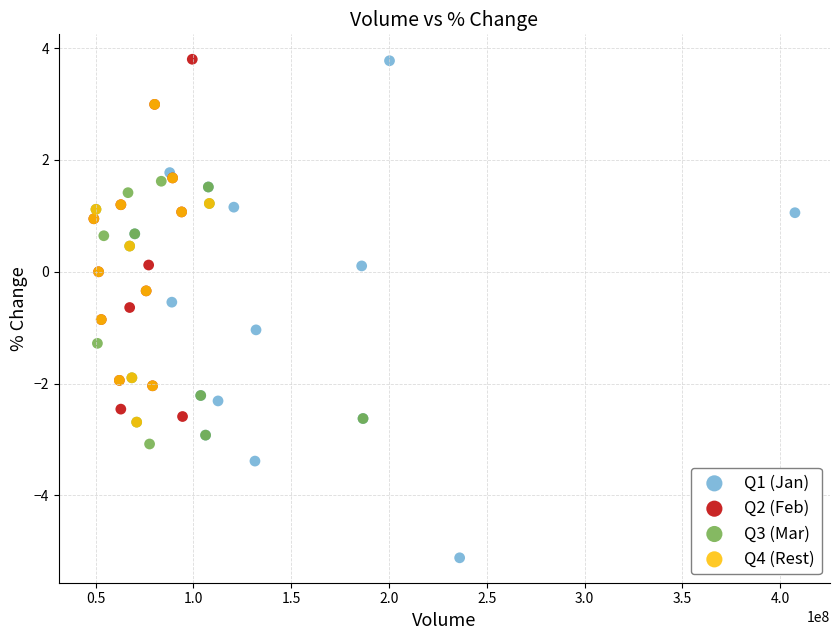

Which series reaches the minimum Y coordinate?

Q1 (Jan)